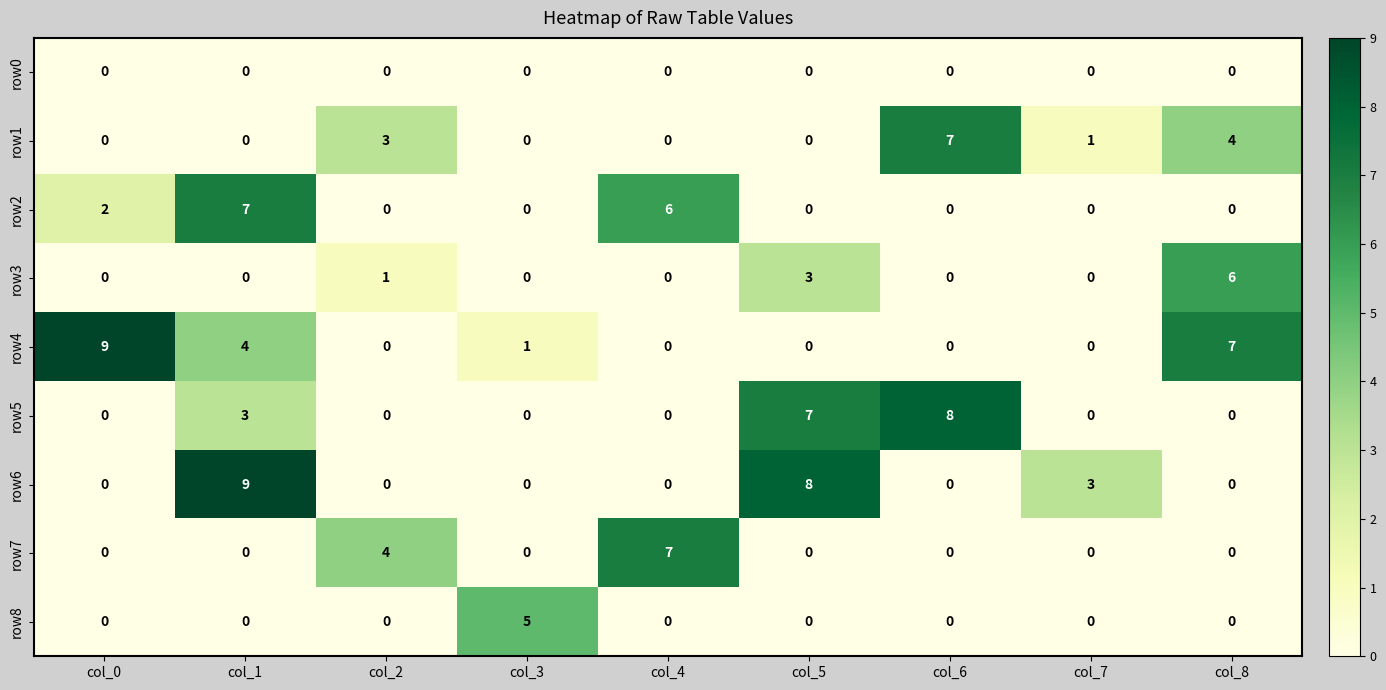

The value of row1 at col_0 is 3. True or false?

False